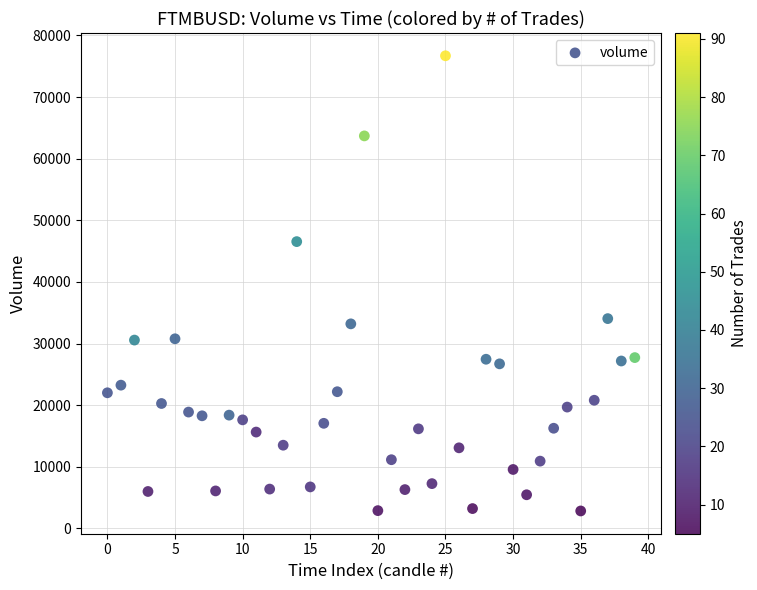

What Y value in the scatter plot is closest to 39761?

34041